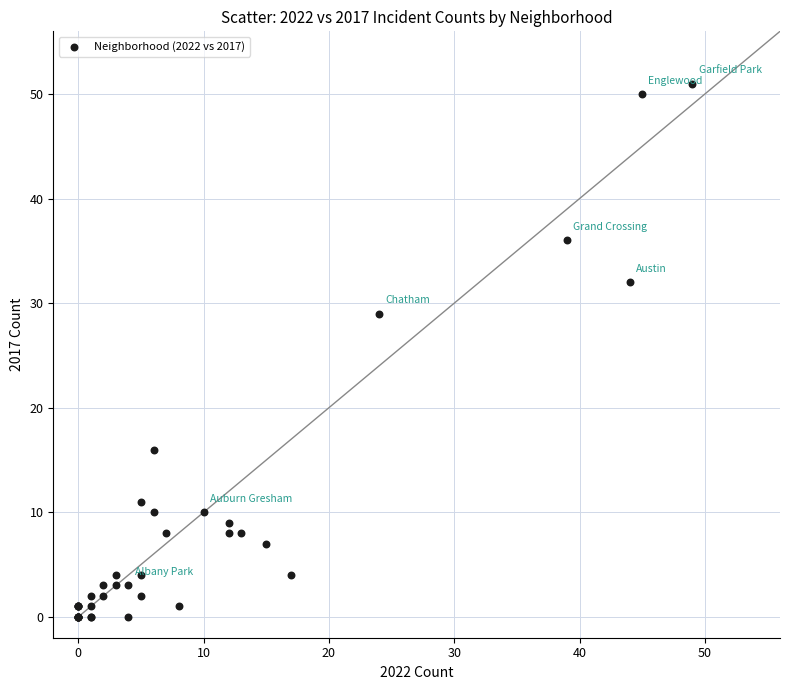

What Y value in the scatter plot is closest to 25?

29